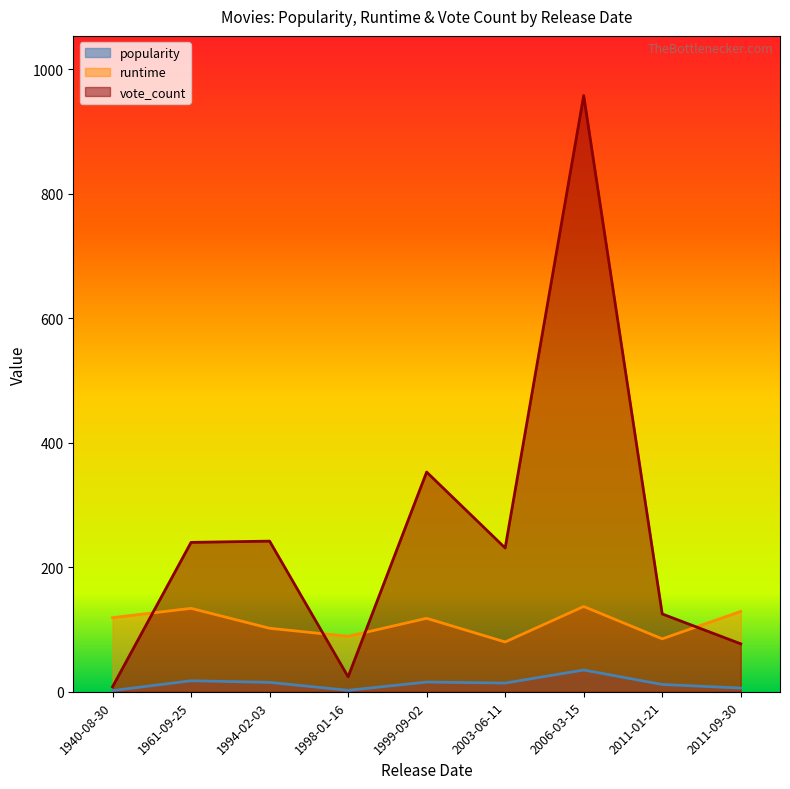

What is the sum of all runtime values?

993.0